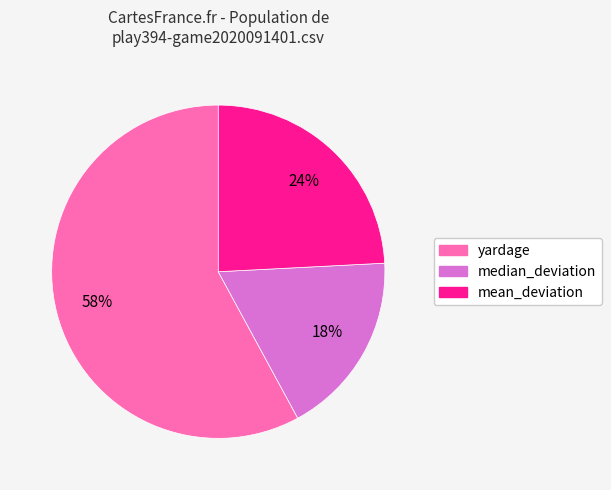

The mean_deviation slice represents 24% of the pie. True or false?

True